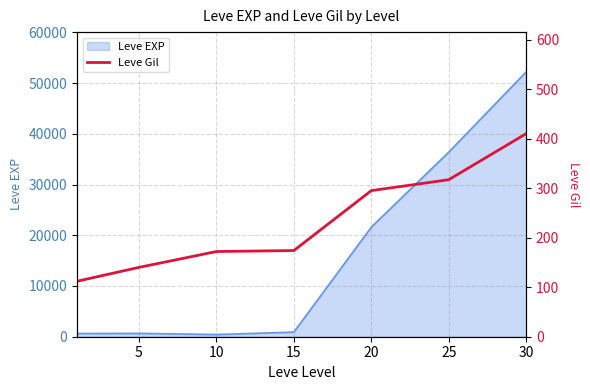

How many lines are shown in the chart?

1